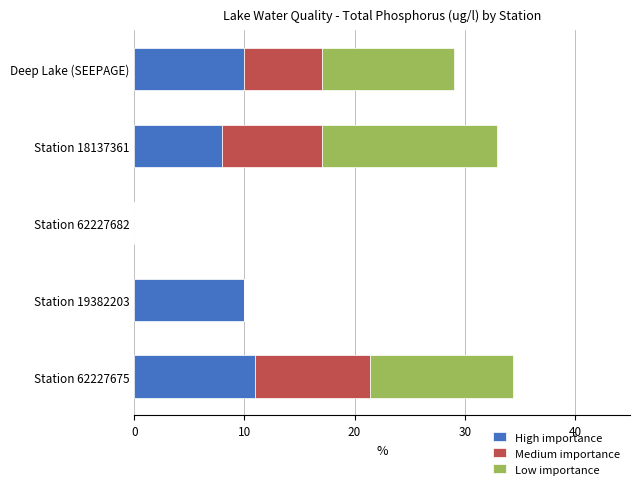

What is the highest value of the High importance series?

11.0